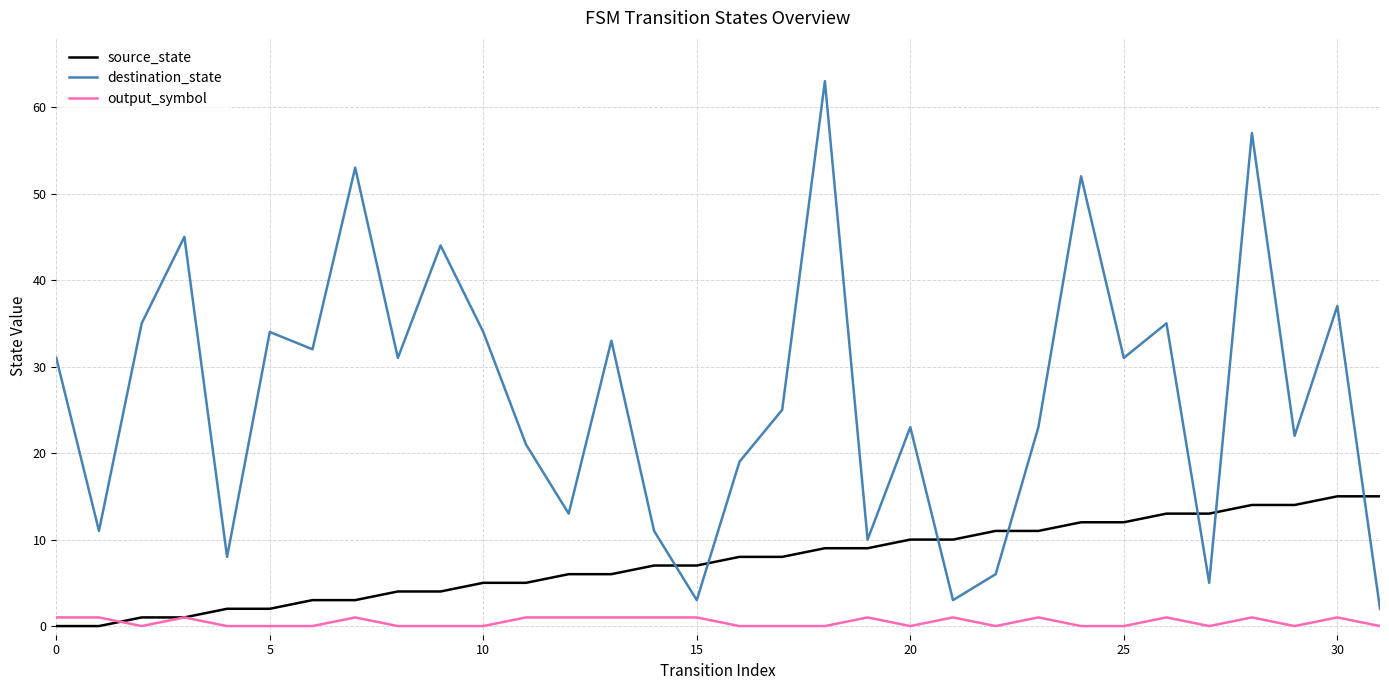

List the series in order of their overall mean, highest first.

destination_state, source_state, output_symbol